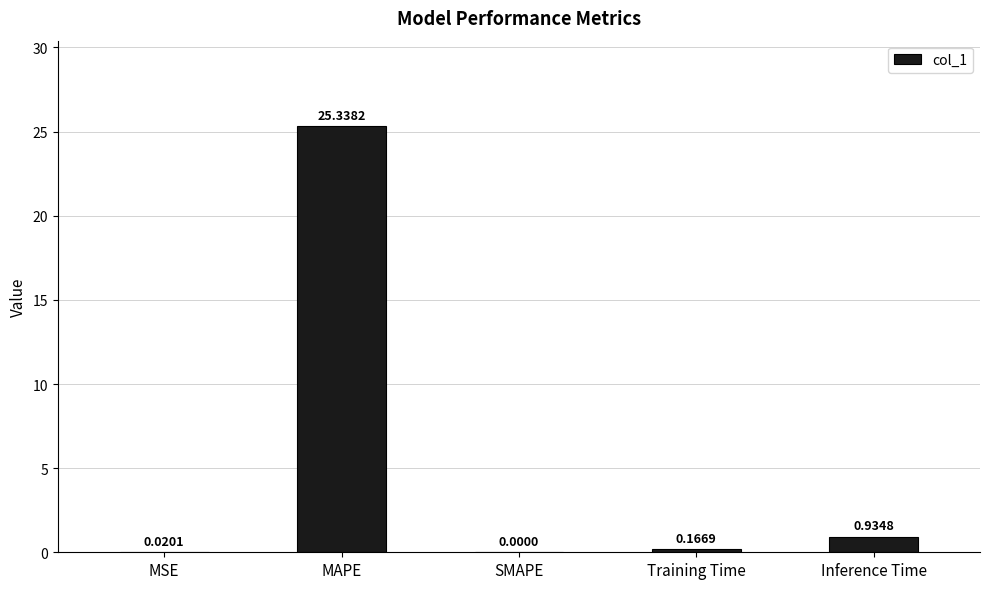

Which category has the highest value across all series?

MAPE